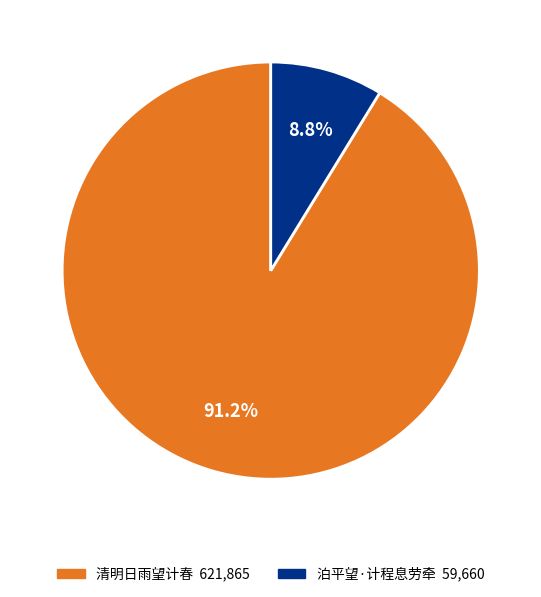

Which category has the biggest portion of the pie?

清明日雨望计春